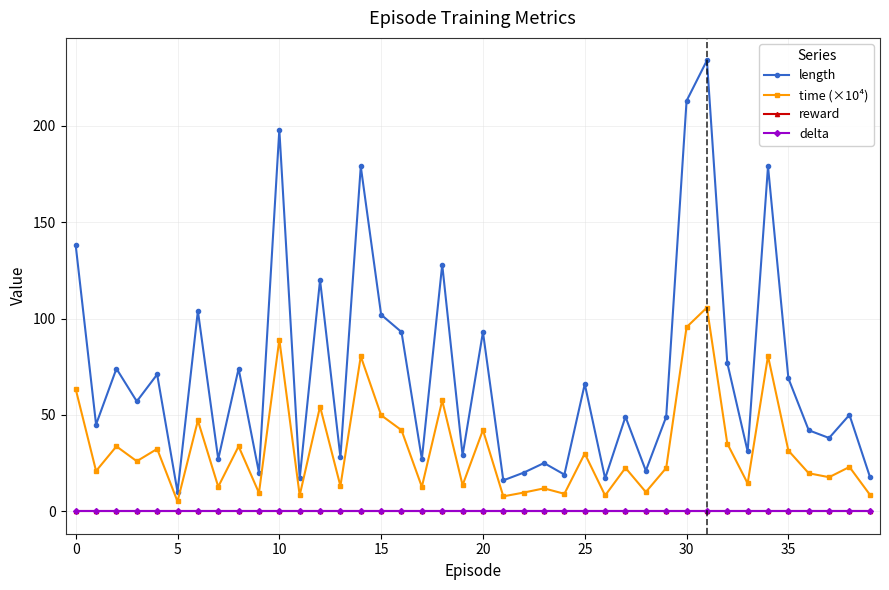

What is the label of the 14th point from the left?

13